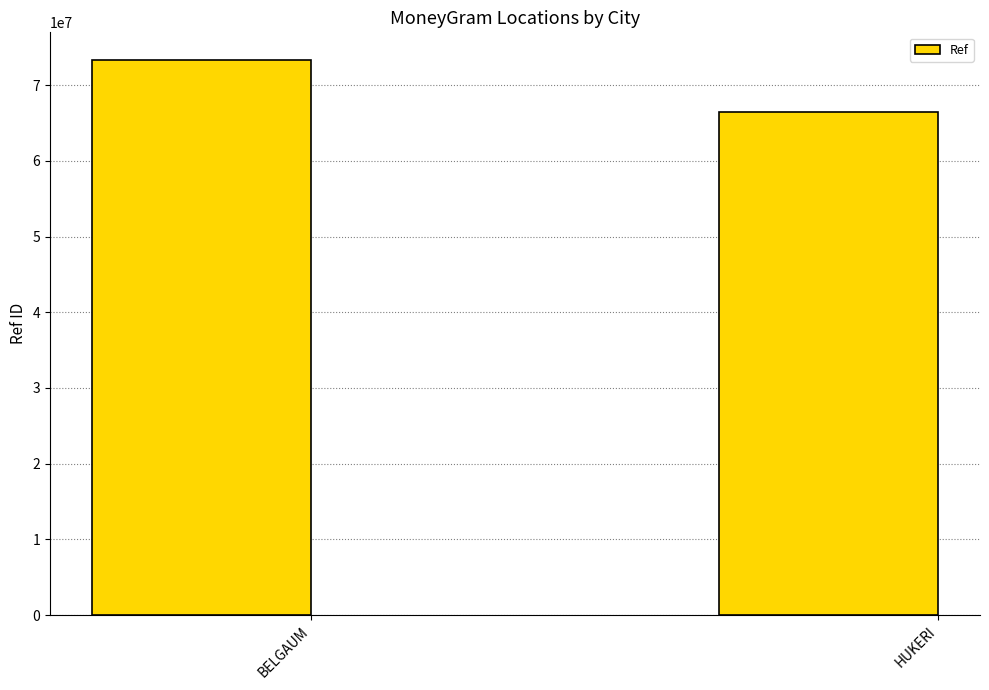

What is the label of the 1st bar from the right?

HUKERI